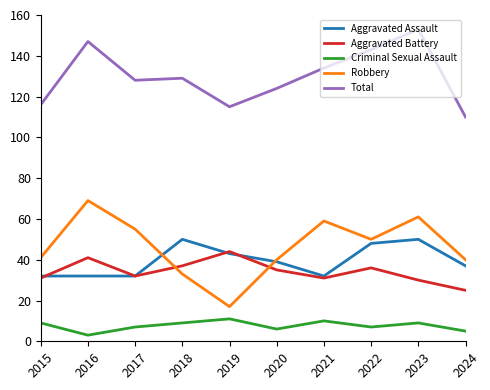

What is the greatest value displayed?

153